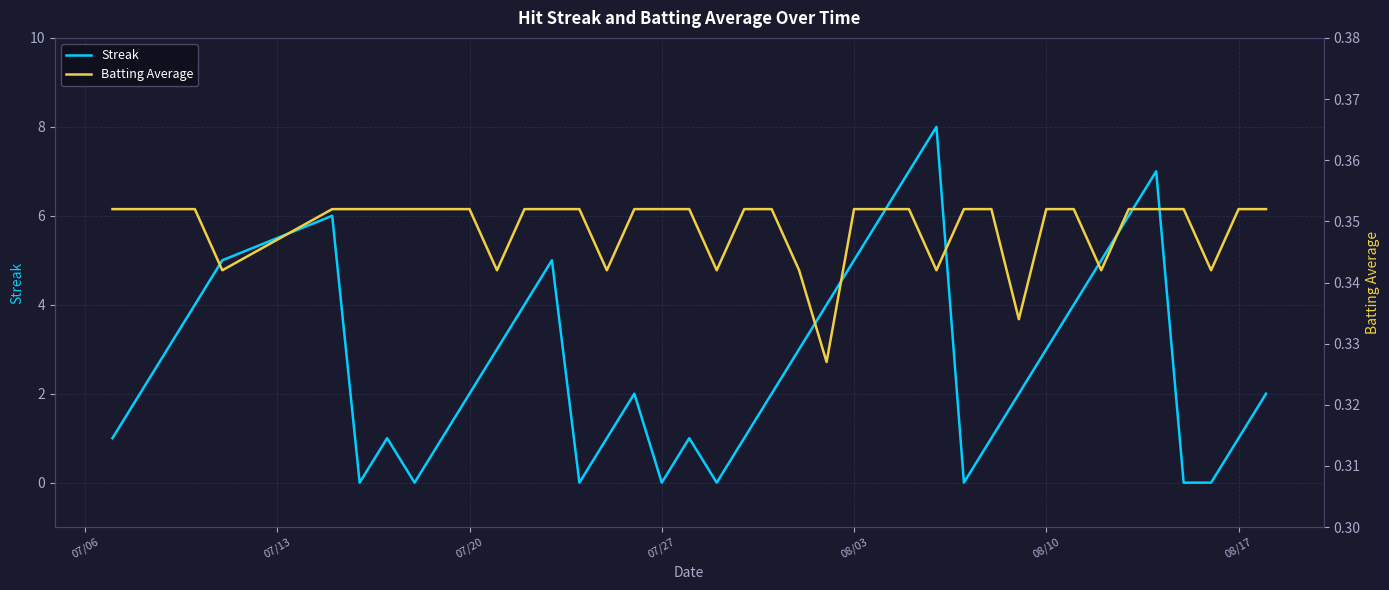

How many times do Batting Average and Streak cross each other?

14